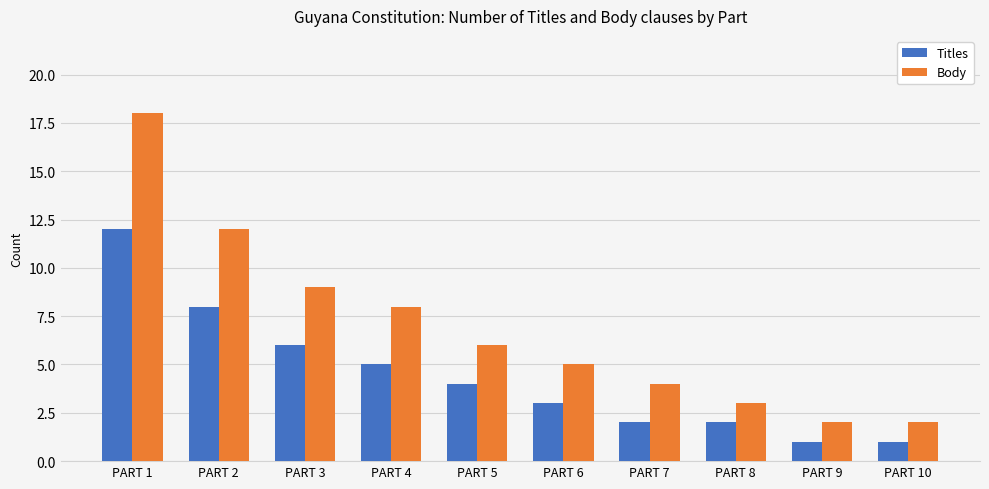

Reading left to right, list all the values displayed in this chart.

Titles: 12	8	6	5	4	3	2	2	1	1
Body: 18	12	9	8	6	5	4	3	2	2